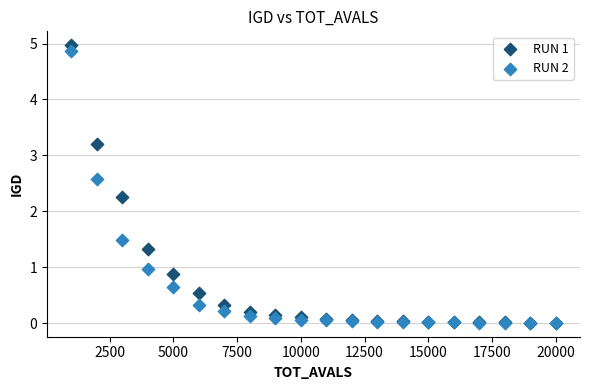

Across all series, what Y value is closest to 2?

2.3